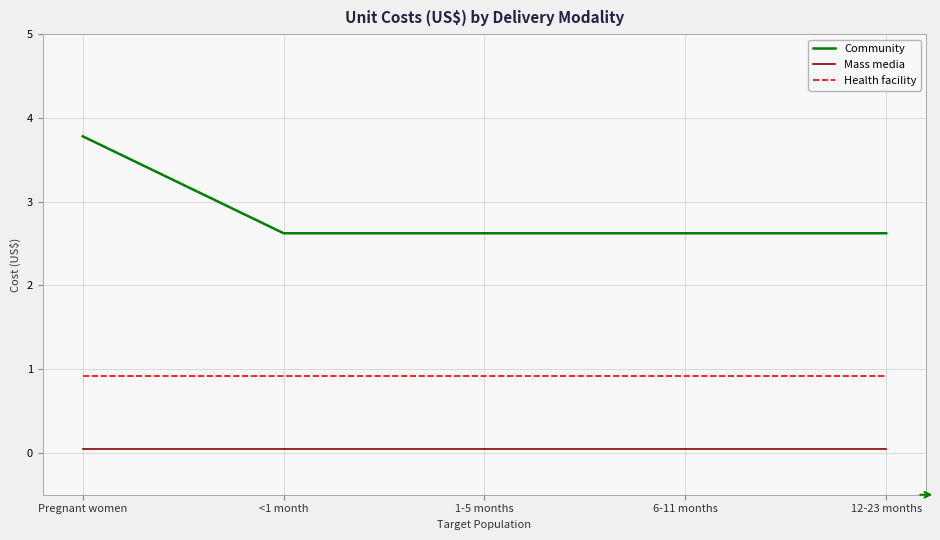

What is the sum of all Health facility values?

4.6